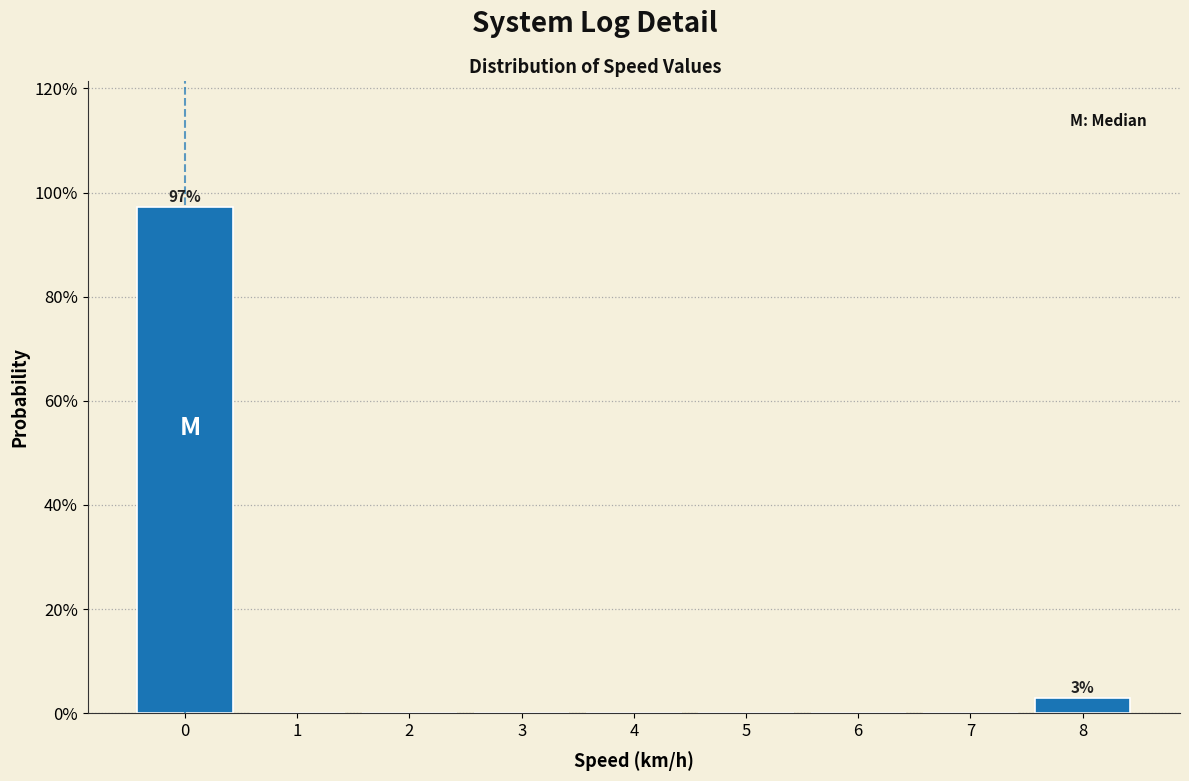

Reading left to right, what are all the values shown in this chart?

0=97.1	1=0.0	2=0.0	3=0.0	4=0.0	5=0.0	6=0.0	7=0.0	8=2.9